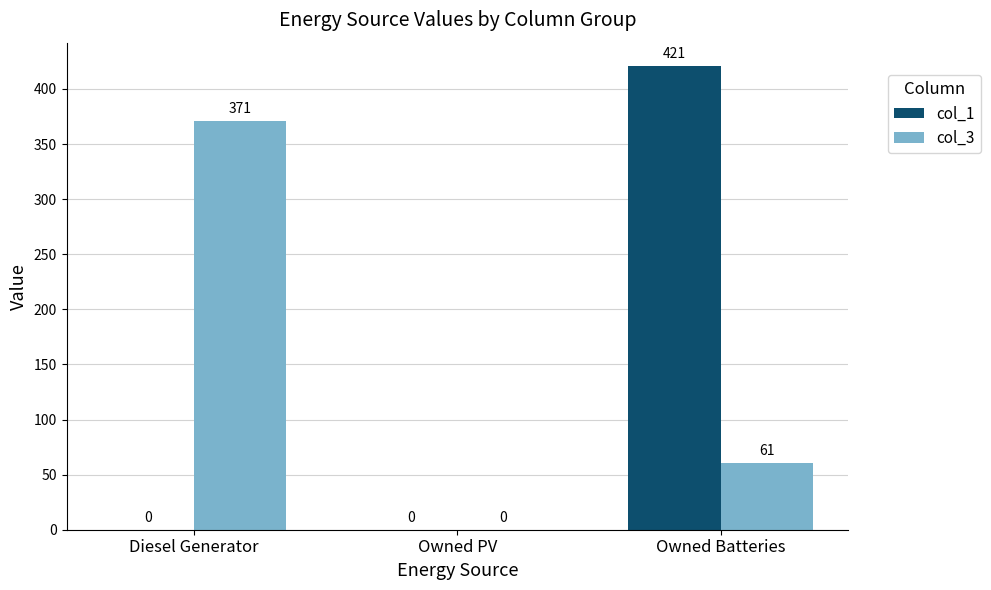

Between Diesel Generator and Owned PV, which series saw the biggest shift?

col_3